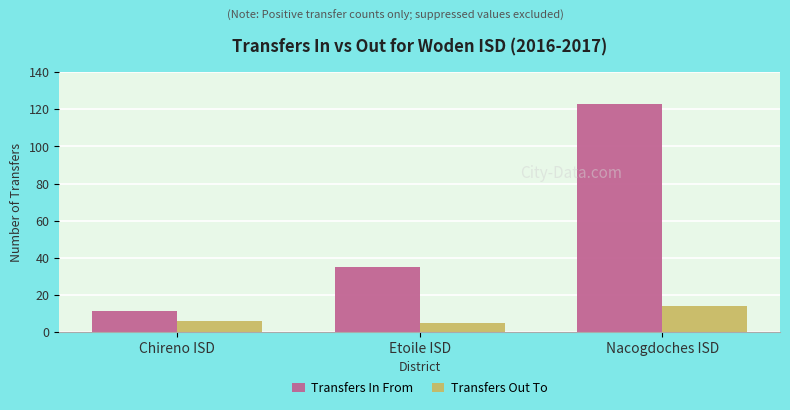

What is the total value across all series at Chireno ISD?

17